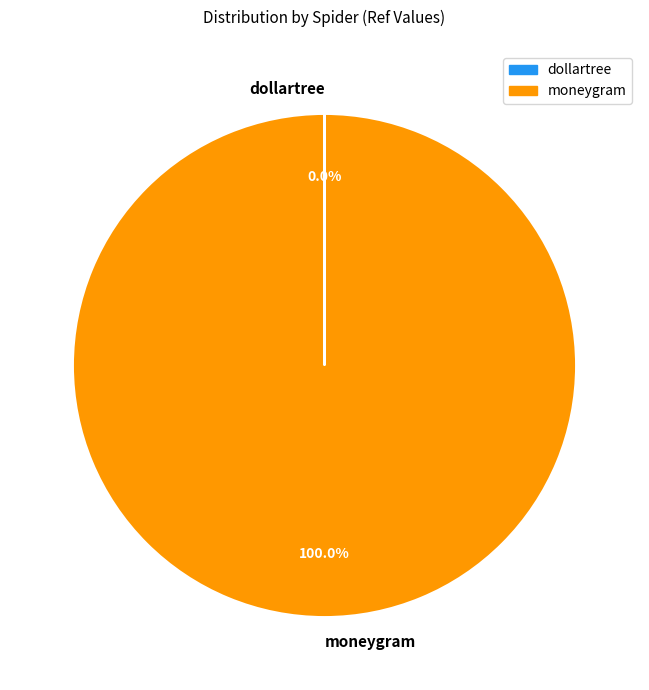

Does moneygram account for over 50% of the chart?

Yes